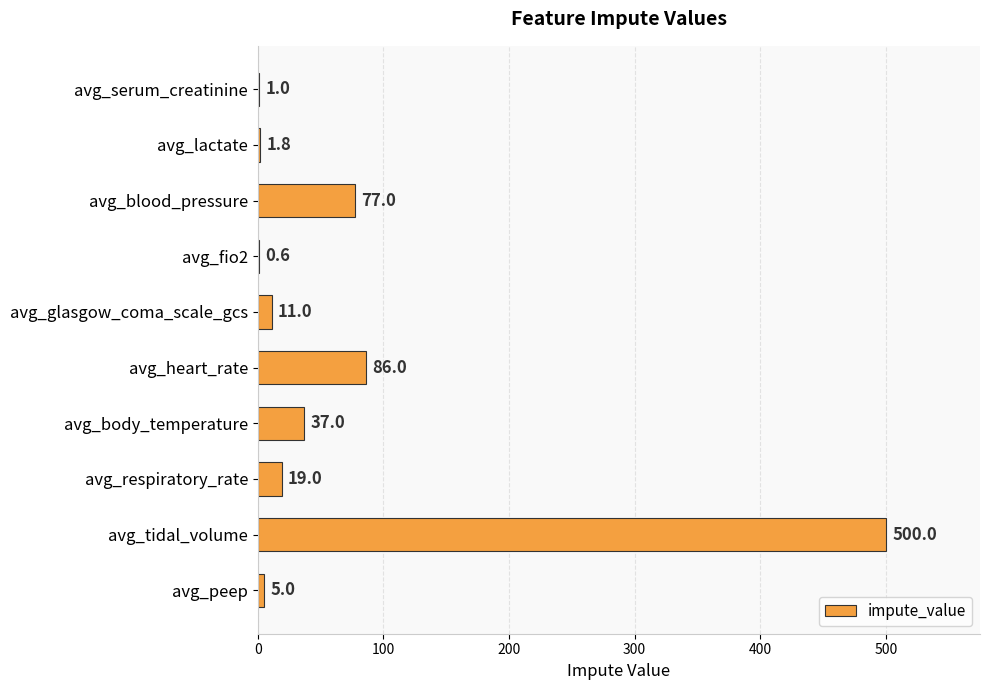

What is the sum of all values?

738.4